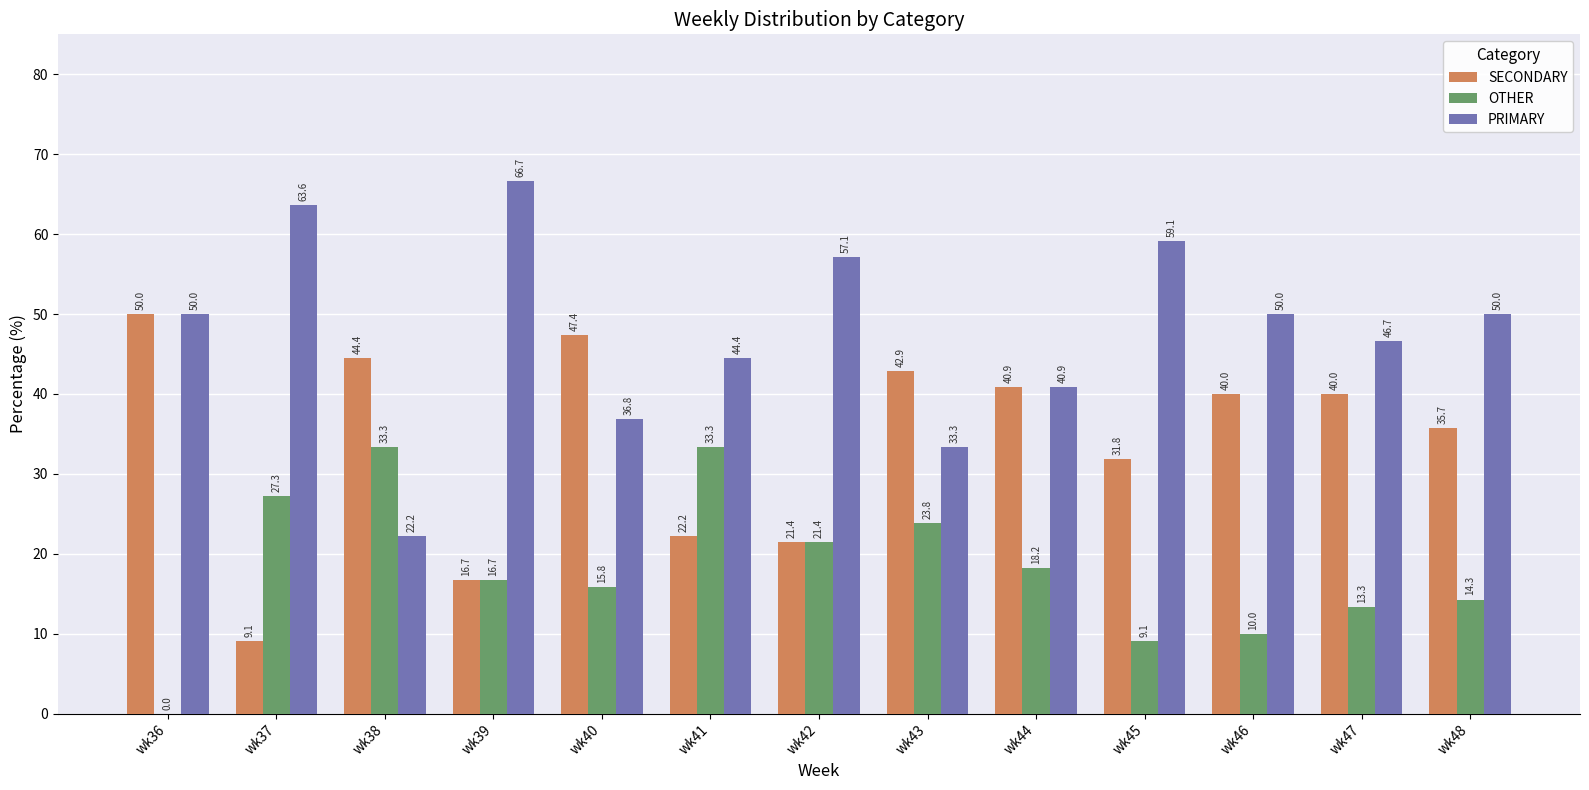

How many data points does each series have?

13